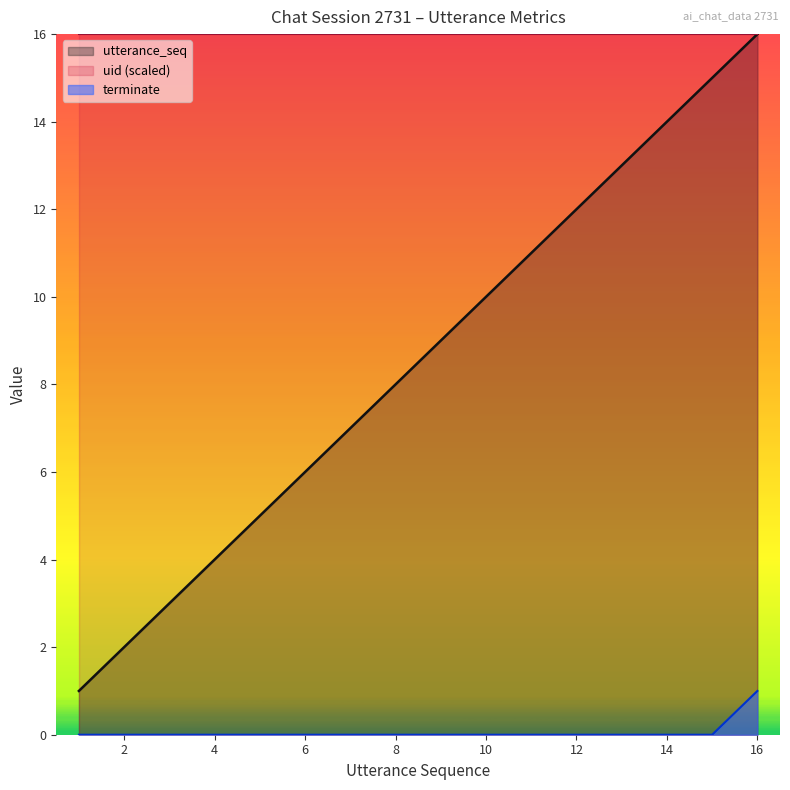

True or false: terminate and uid (scaled) intersect in this chart.

False